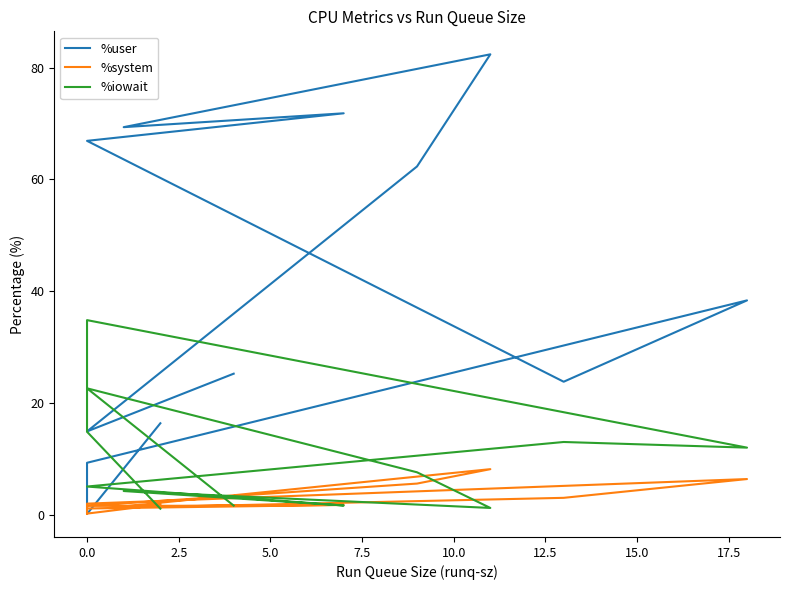

Reading right to left, extract all data points from this chart.

%user: 16.4	0.1	0.3	9.3	38.3	23.8	66.9	71.8	69.3	82.4	62.3	14.9	25.2
%system: 1.8	0.2	0.2	2.0	6.4	3.0	1.1	1.8	1.5	8.2	5.6	1.6	1.6
%iowait: 1.1	14.8	24.6	34.8	12.0	13.0	5.0	1.6	4.2	1.2	7.6	22.6	1.6